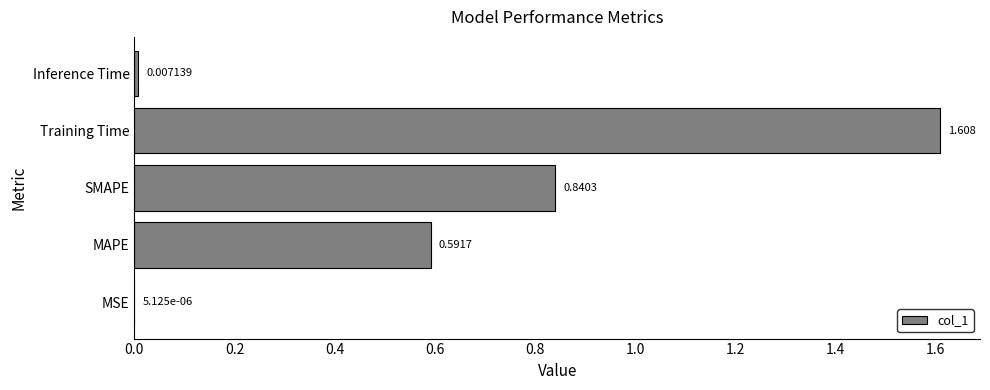

Which category has the highest value across all series?

Training Time